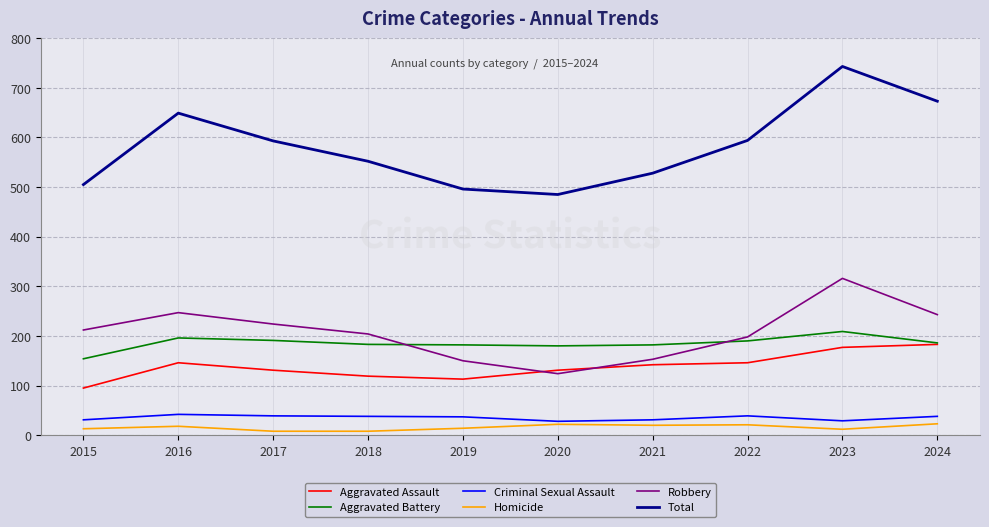

The Aggravated Assault series shows 146 at 2022. True or false?

True